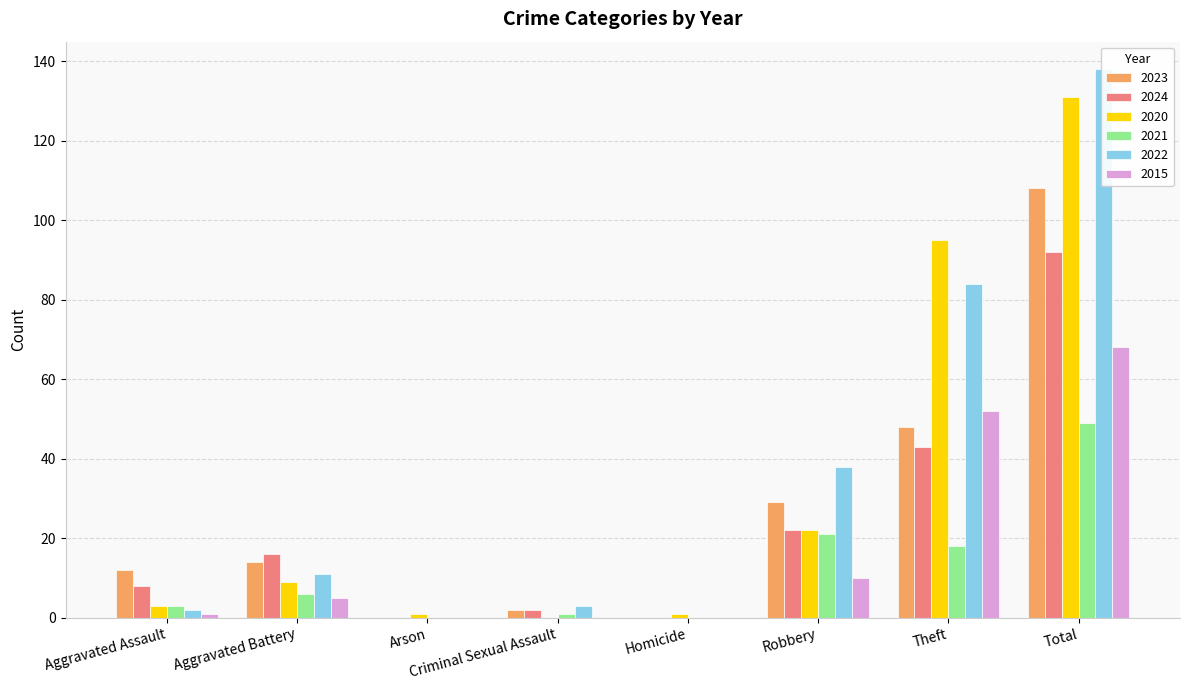

Which series has the largest range (max minus min)?

2022